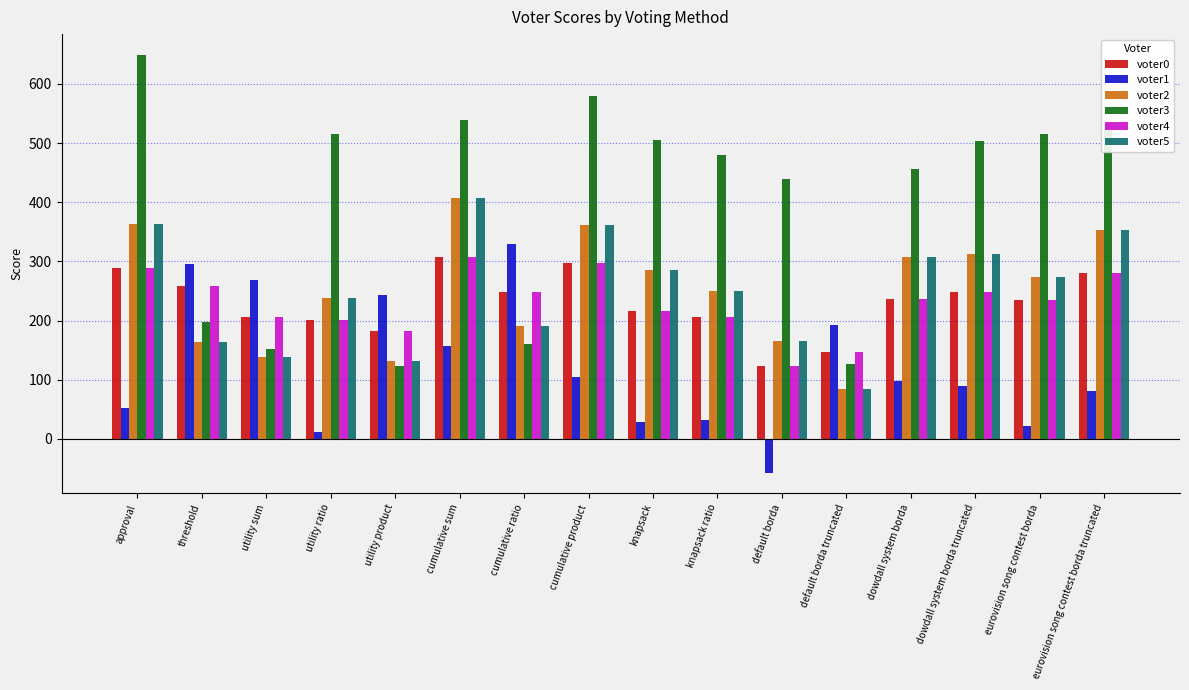

What is the difference between the voter3 values at threshold and default borda truncated?

70